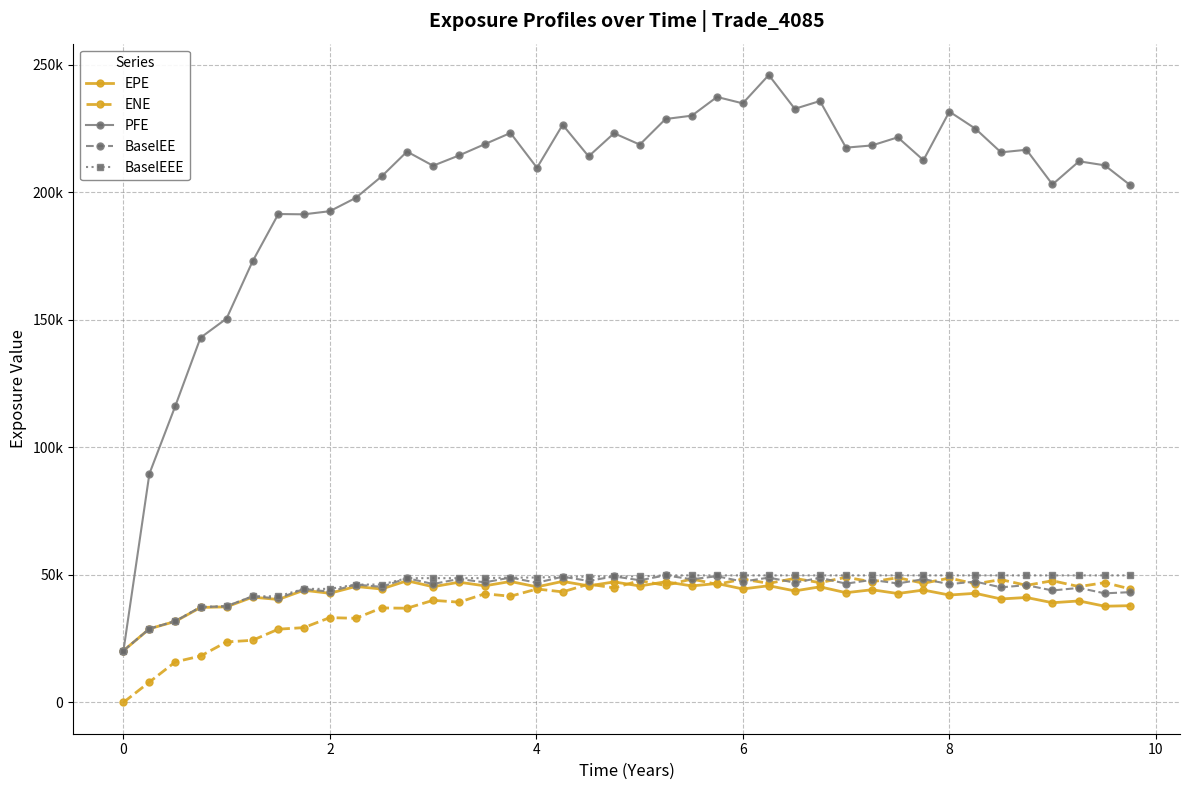

List the series in order of their peak value, highest first.

PFE, BaselEE, BaselEEE, ENE, EPE